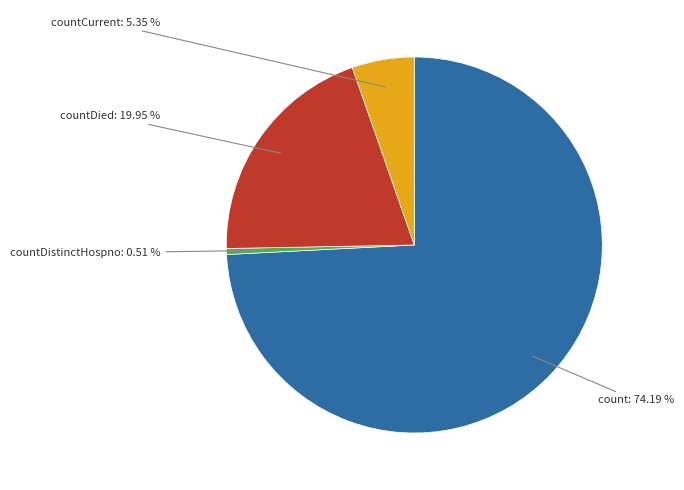

Is there a majority slice in this chart?

Yes